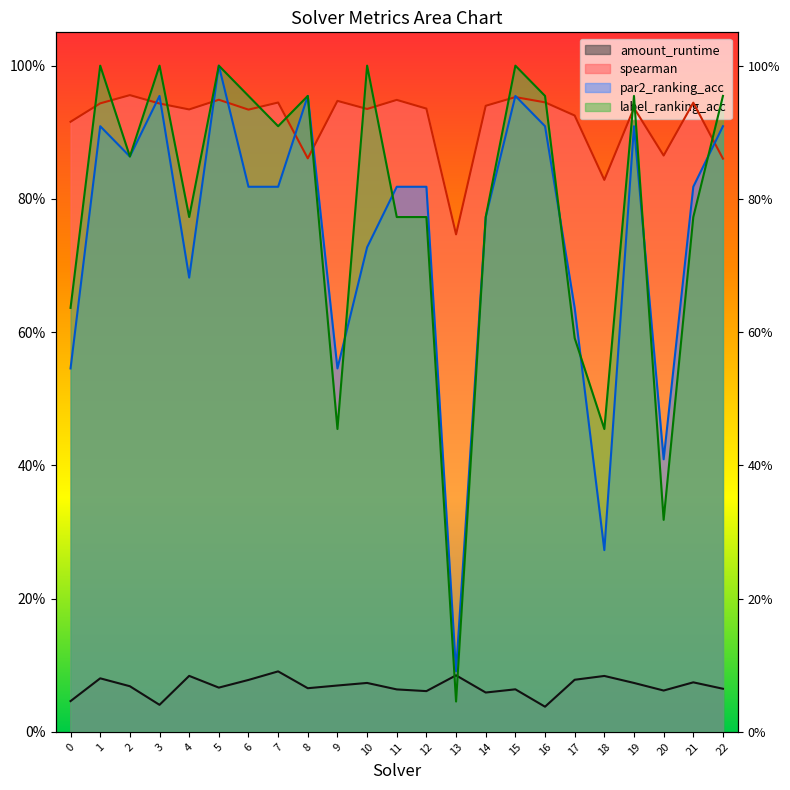

Count the number of data series in this chart.

4